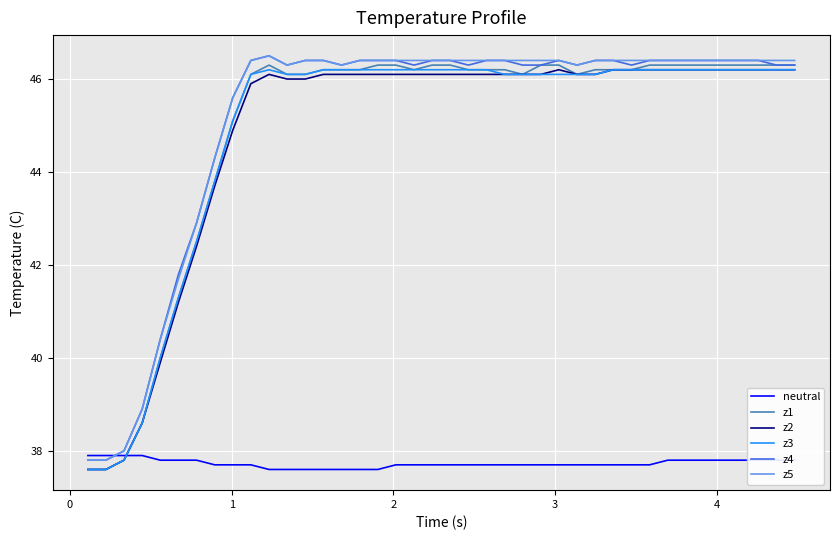

How many times do z4 and neutral cross each other?

1